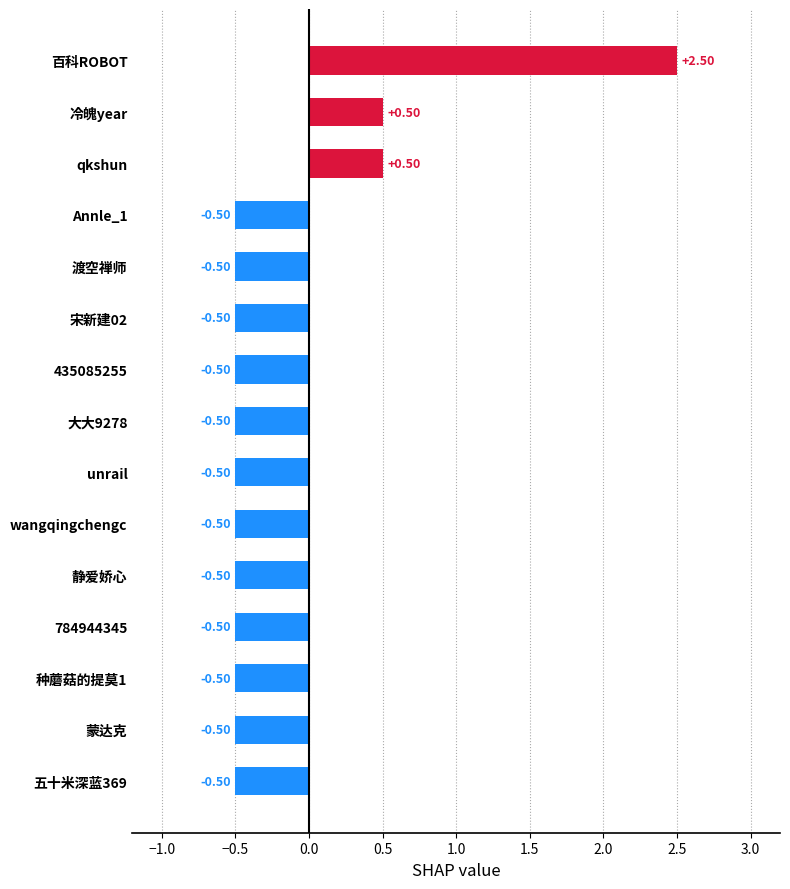

What is the sum of all values?

-2.5